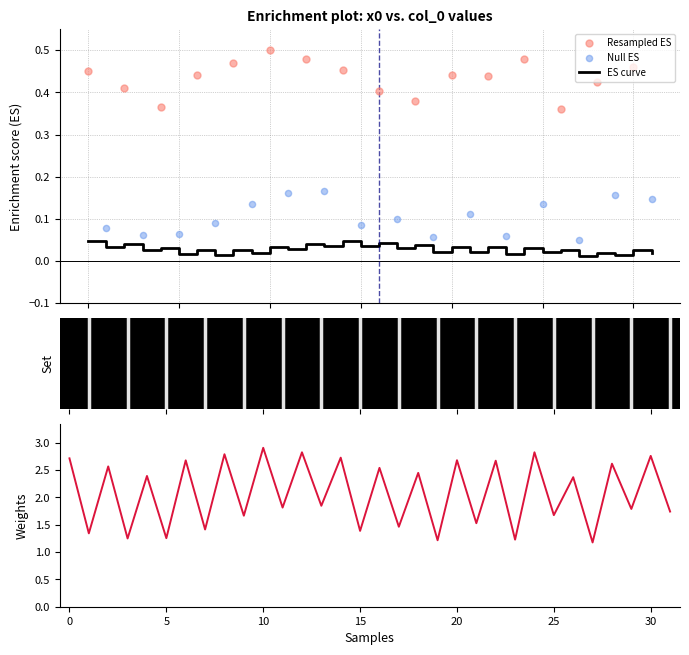

What is the change in value from 5 to 28?

+1.4